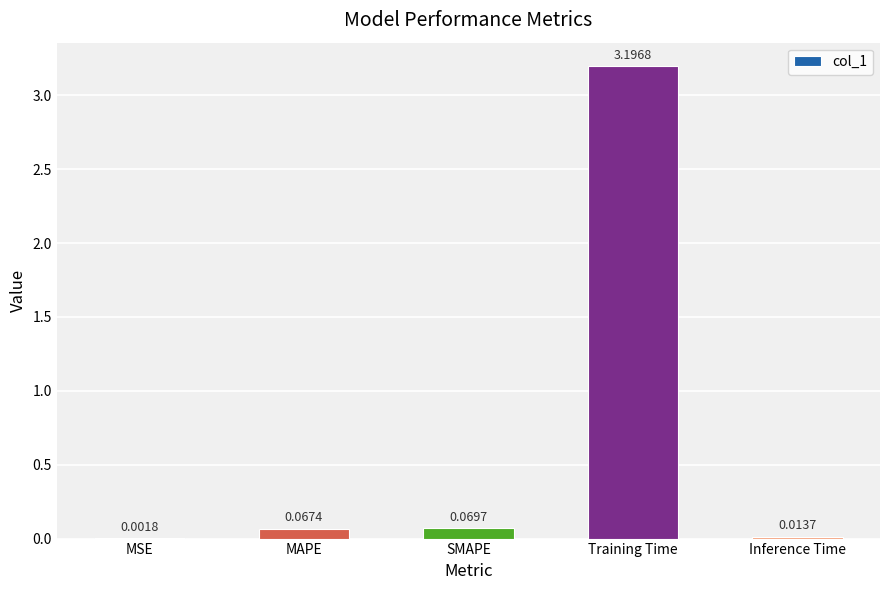

What is the difference between the values at Training Time and MAPE?

3.1